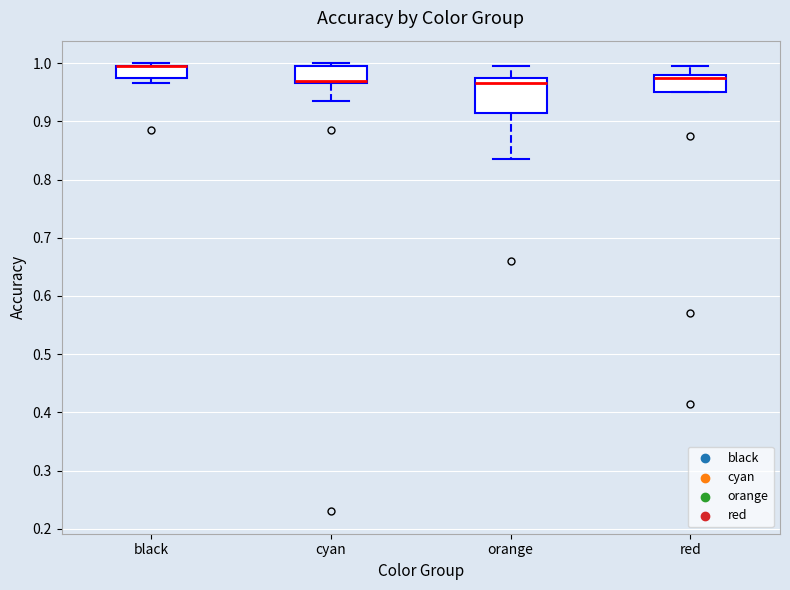

Which box is the tallest, from its lower edge to its upper edge?

orange